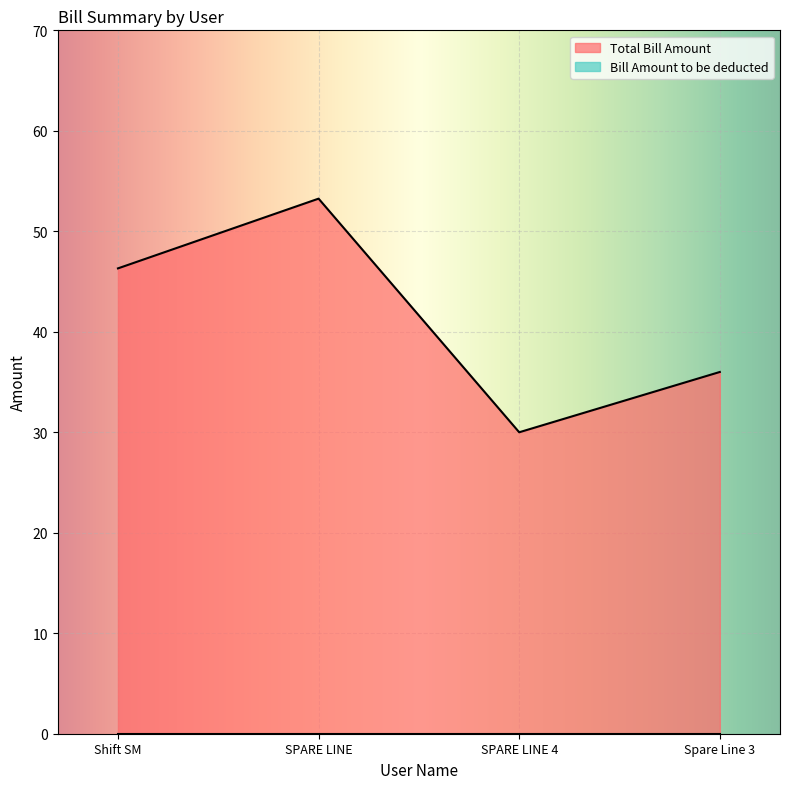

Which has a higher value, SPARE LINE or SPARE LINE 4?

SPARE LINE